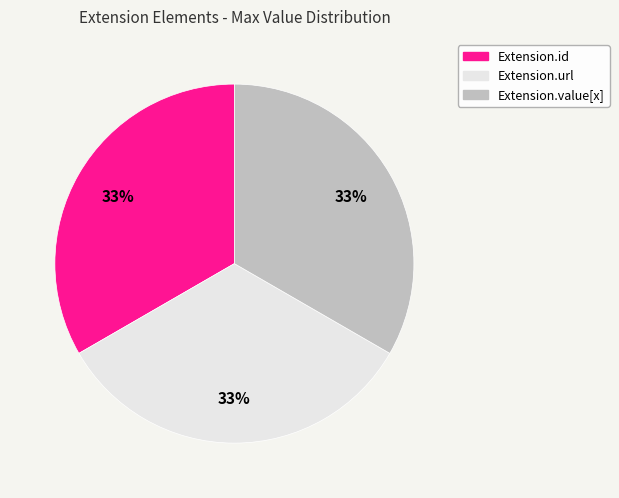

Is there a majority slice in this chart?

No